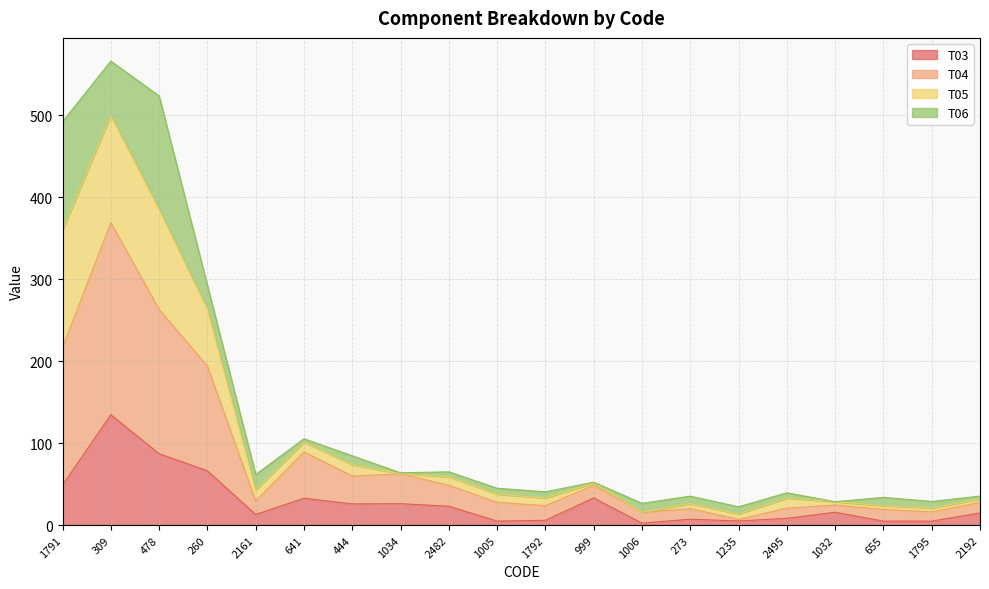

How many interior local peaks does the T03 series have?

6